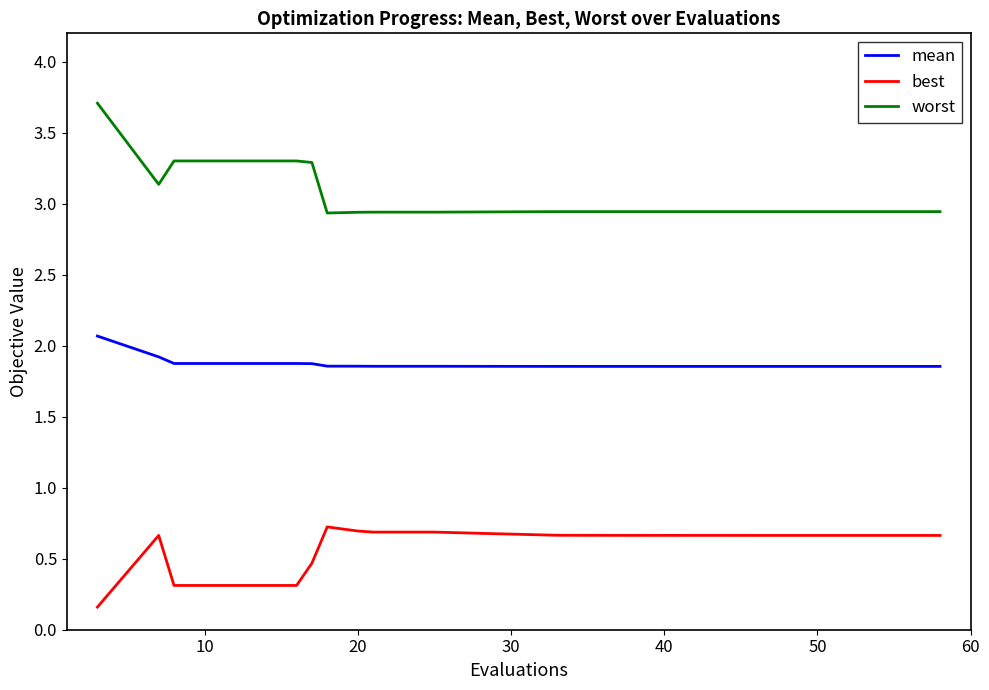

Which series has the widest spread of values?

worst